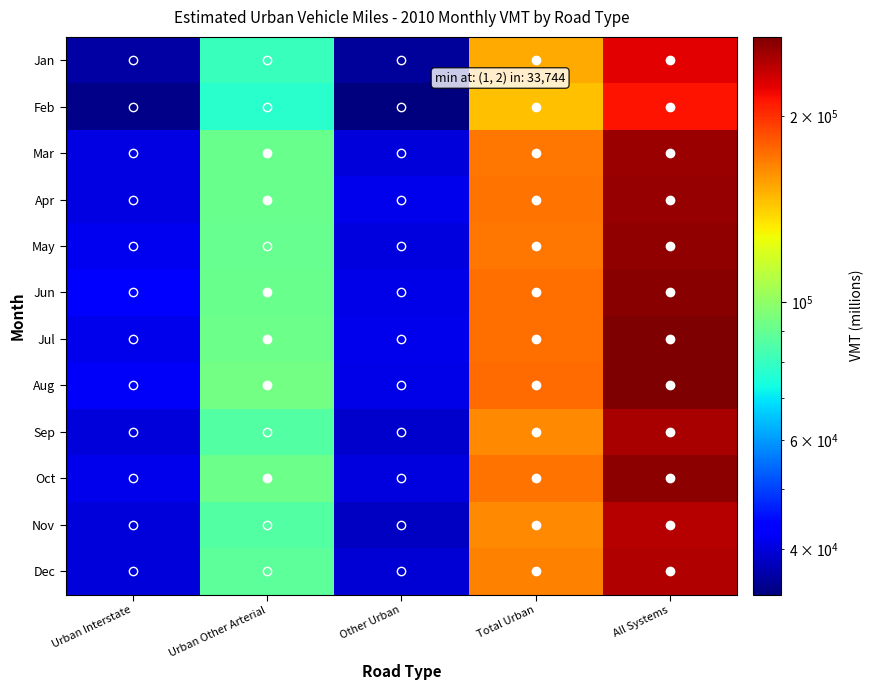

Which label corresponds to the largest value in the chart?

All Systems